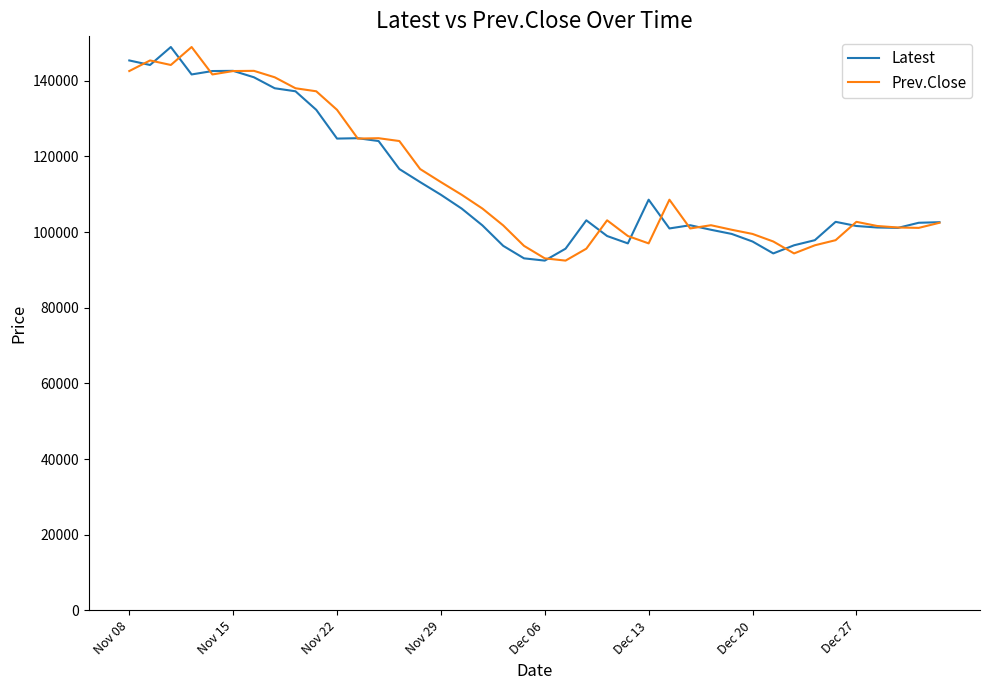

What is the smallest value displayed?

92450